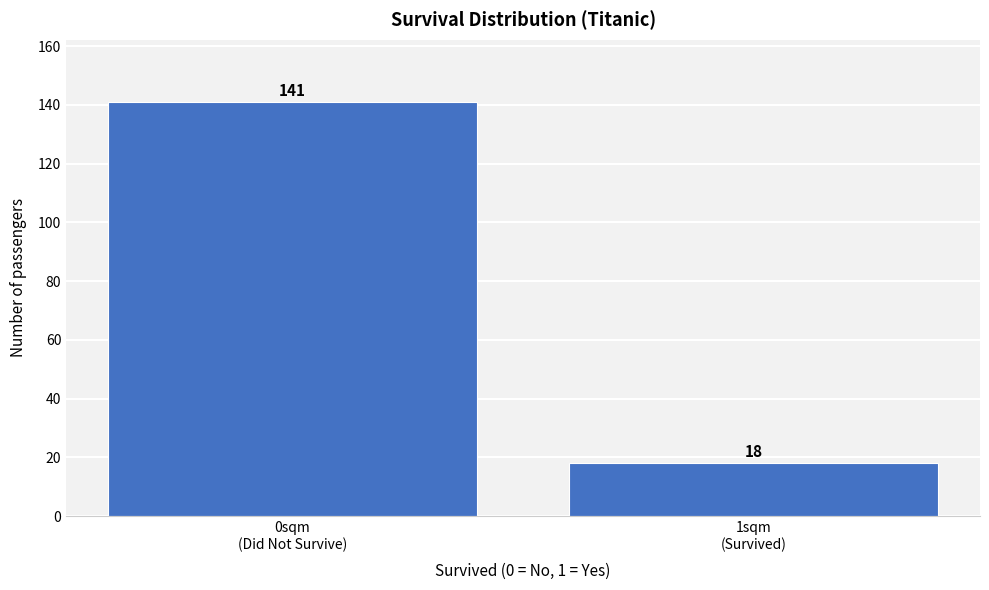

Reading left to right, extract all data points from this chart.

141	18